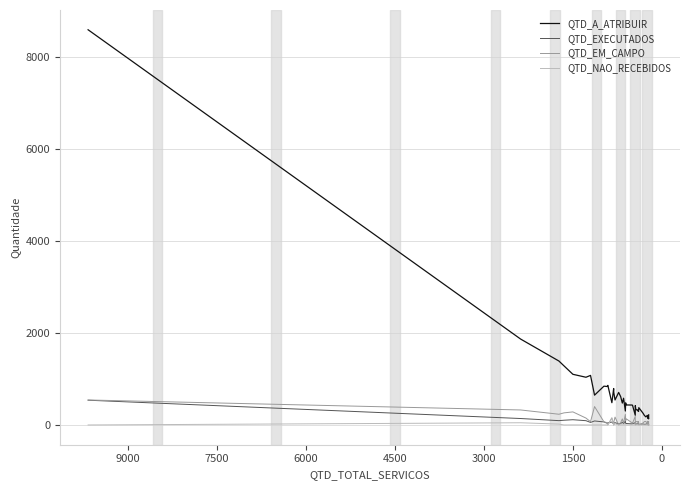

What is the difference between the second highest and minimum values in the QTD_A_ATRIBUIR series?

1735